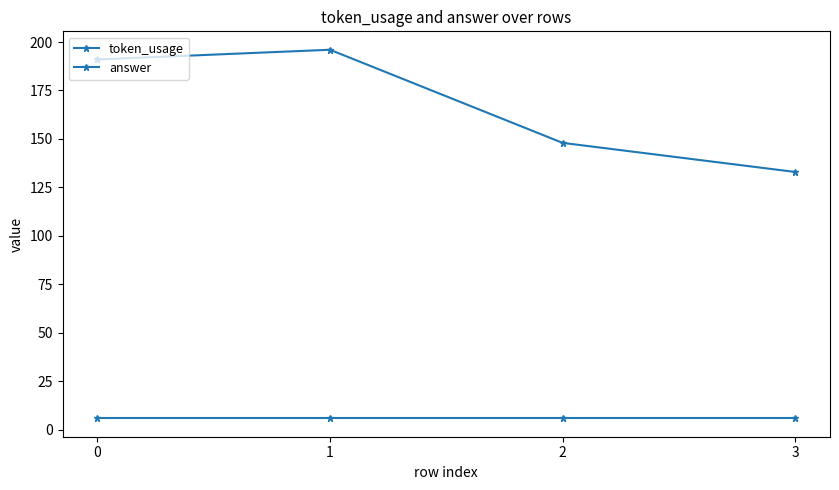

How many lines are shown in the chart?

2